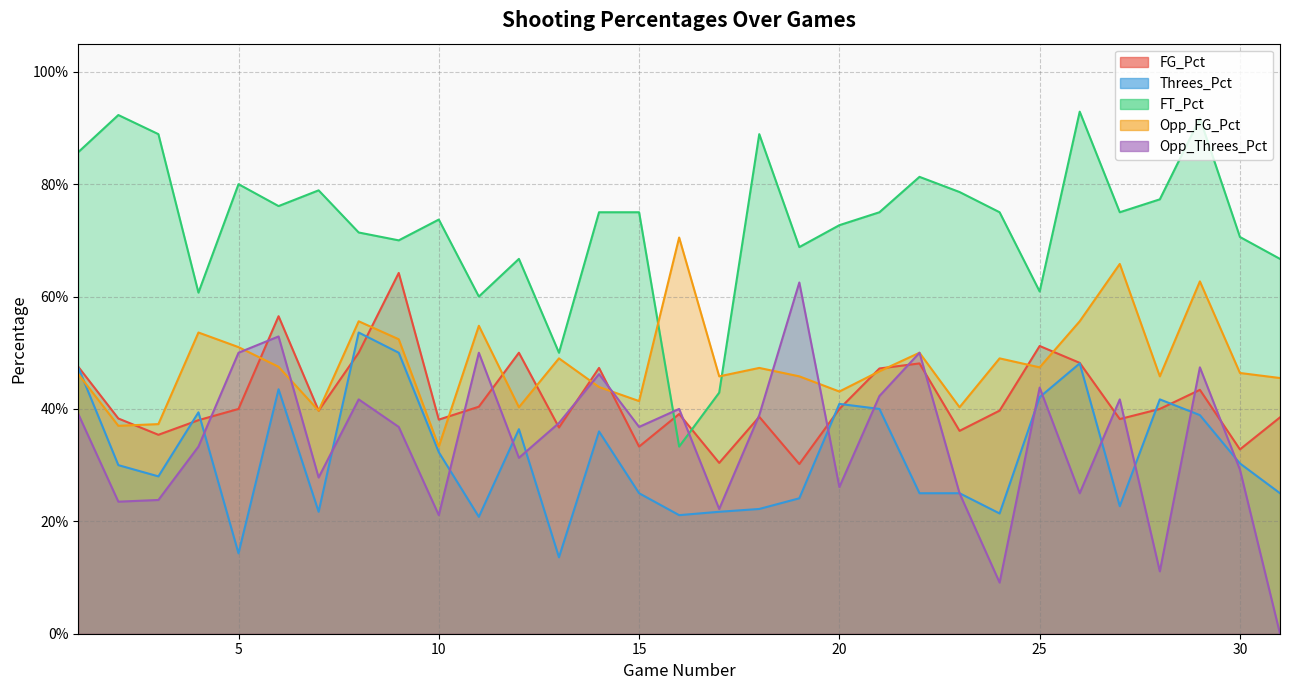

What is the difference between the Opp_Threes_Pct values at 23 and 24?

0.2